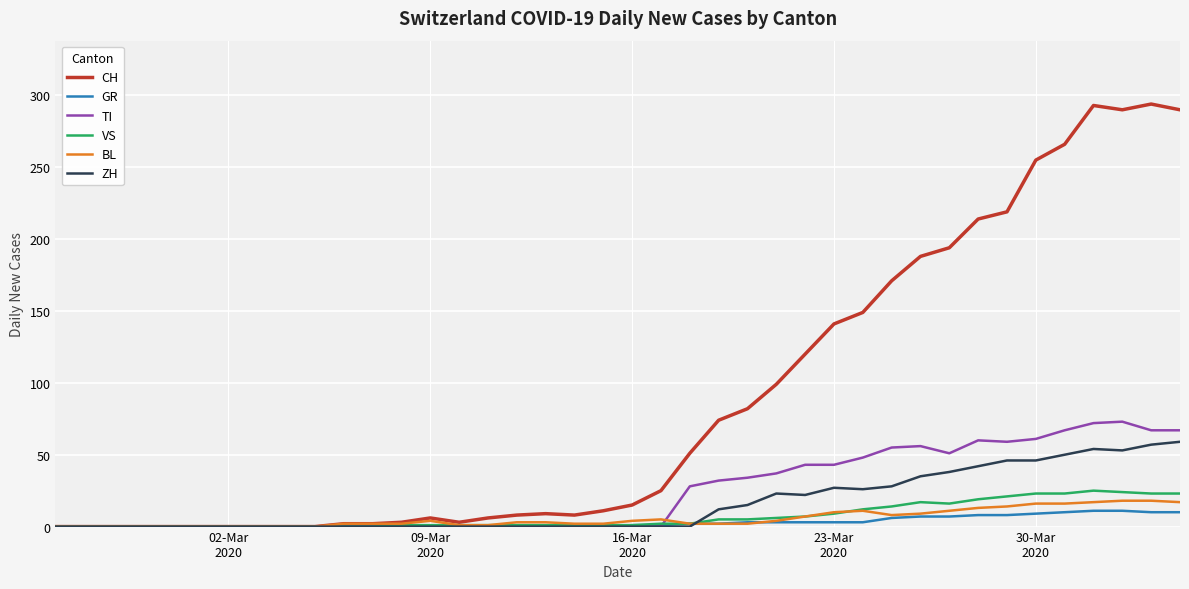

Which series has the largest total across all categories?

CH